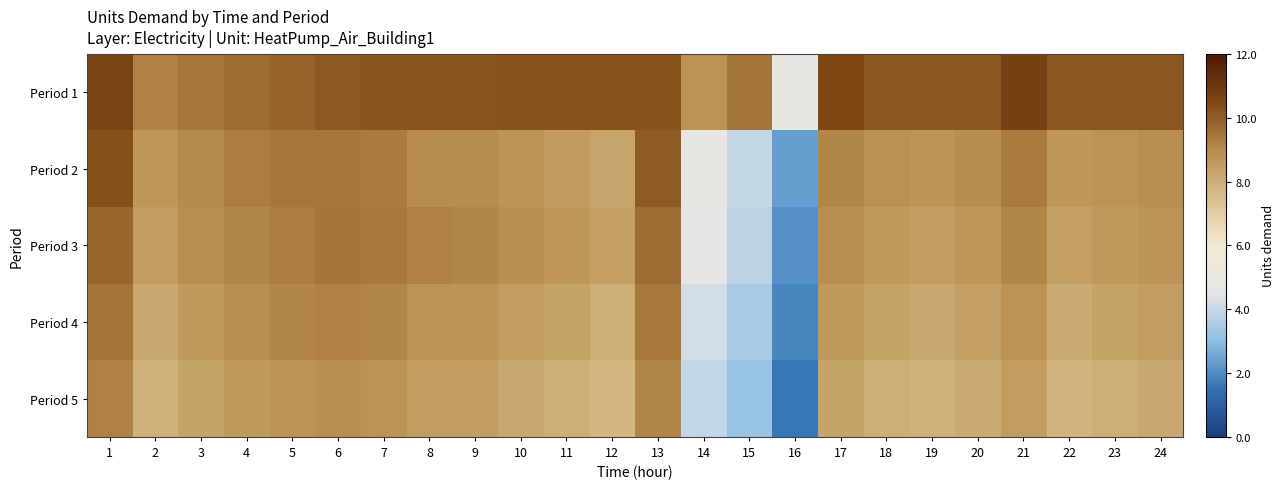

Which label corresponds to the largest value in the chart?

21